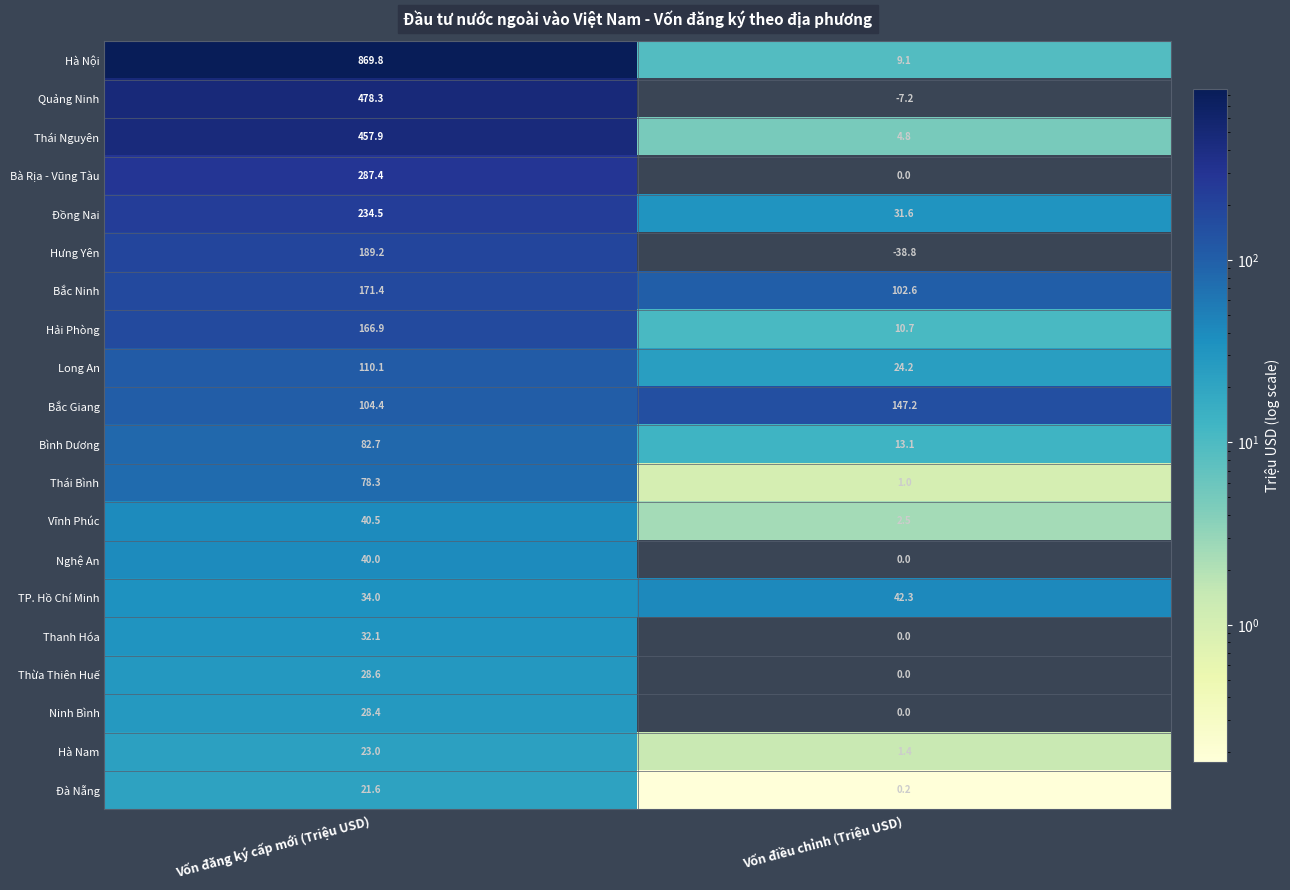

Is the value of TP. Hồ Chí Minh at Vốn đăng ký cấp mới (Triệu USD) greater than the value of Hà Nam at Vốn đăng ký cấp mới (Triệu USD)?

Yes